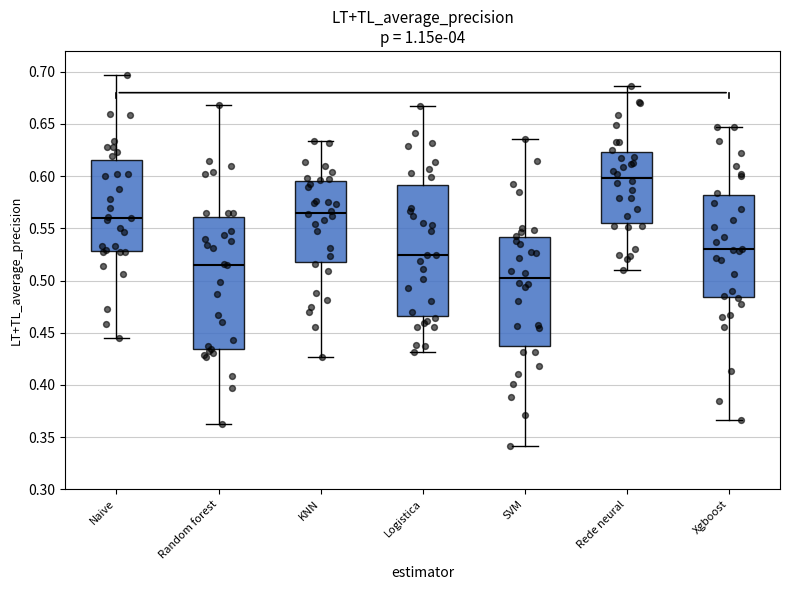

Where does the median line of the box for SVM sit on the y-axis? The values are not printed on the chart, so give them approximately, as read against the axis.

0.500